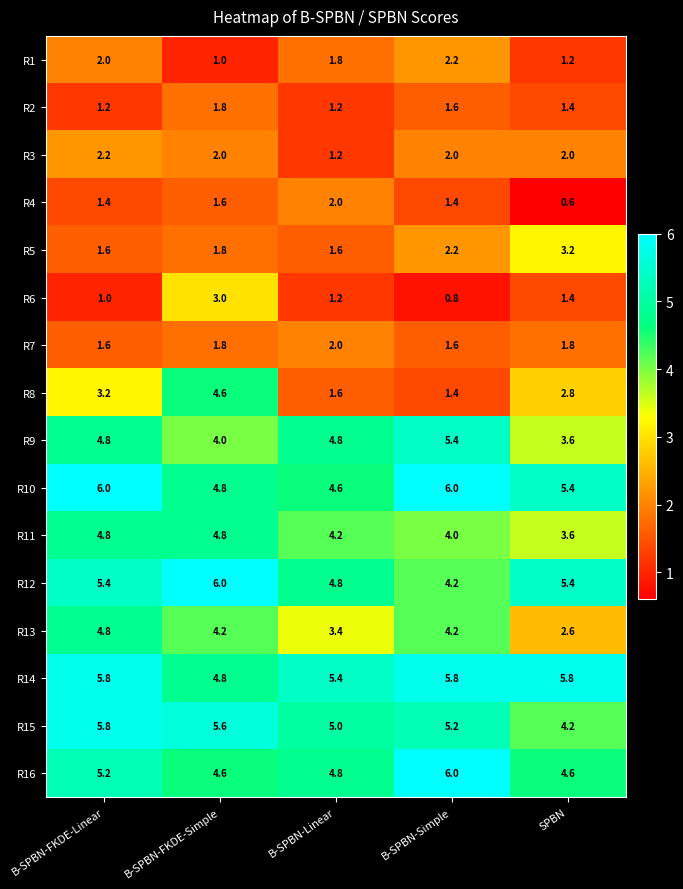

What is the difference between the R1 values at B-SPBN-FKDE-Simple and B-SPBN-FKDE-Linear?

1.0